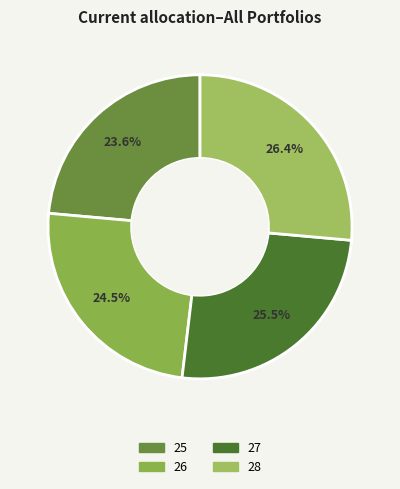

Approximately how many times larger is the value at 27 compared to 28?

1.0